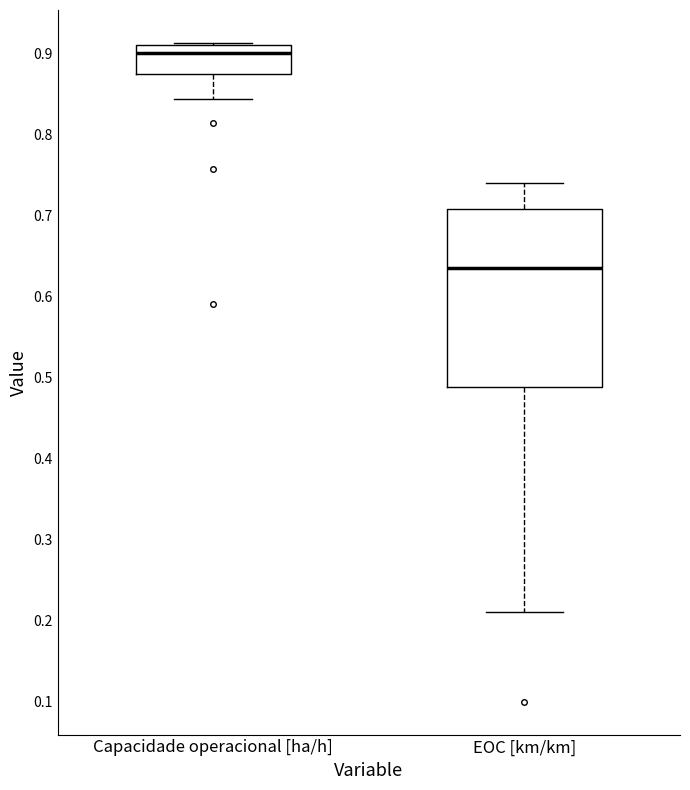

Which box has the highest median line?

Capacidade operacional [ha/h]